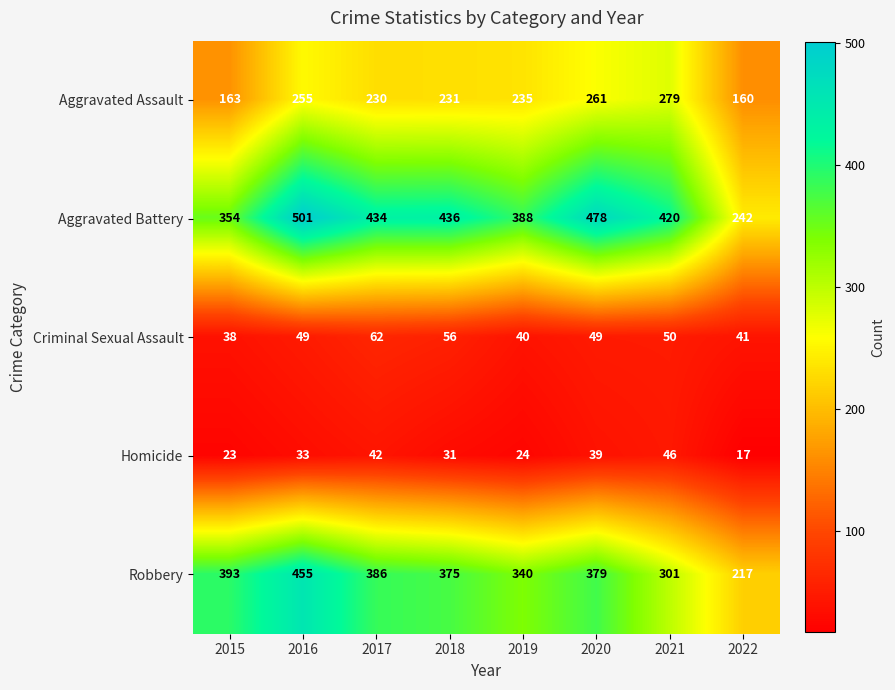

What is the sum of all Aggravated Assault values?

1814